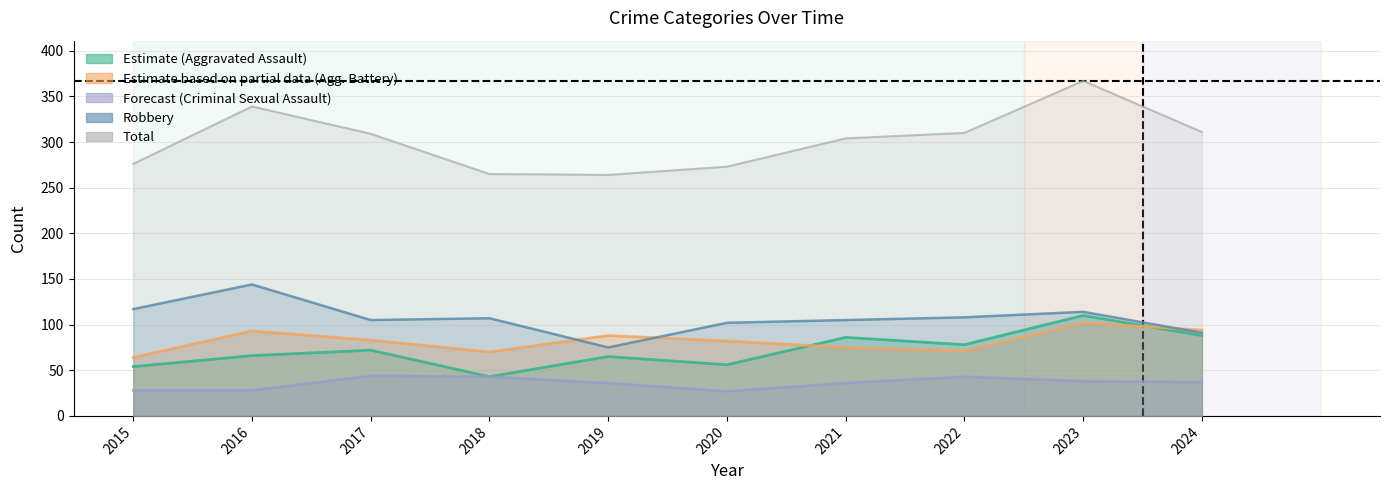

Read the Aggravated Battery value at 2021.

75